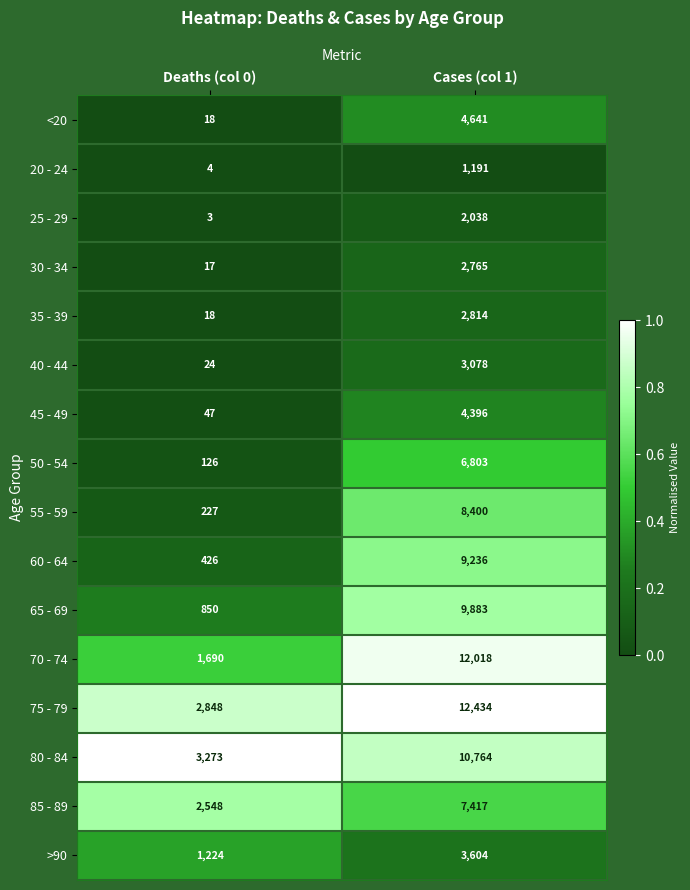

What is the difference between the highest and lowest values at Deaths (col 0)?

3270